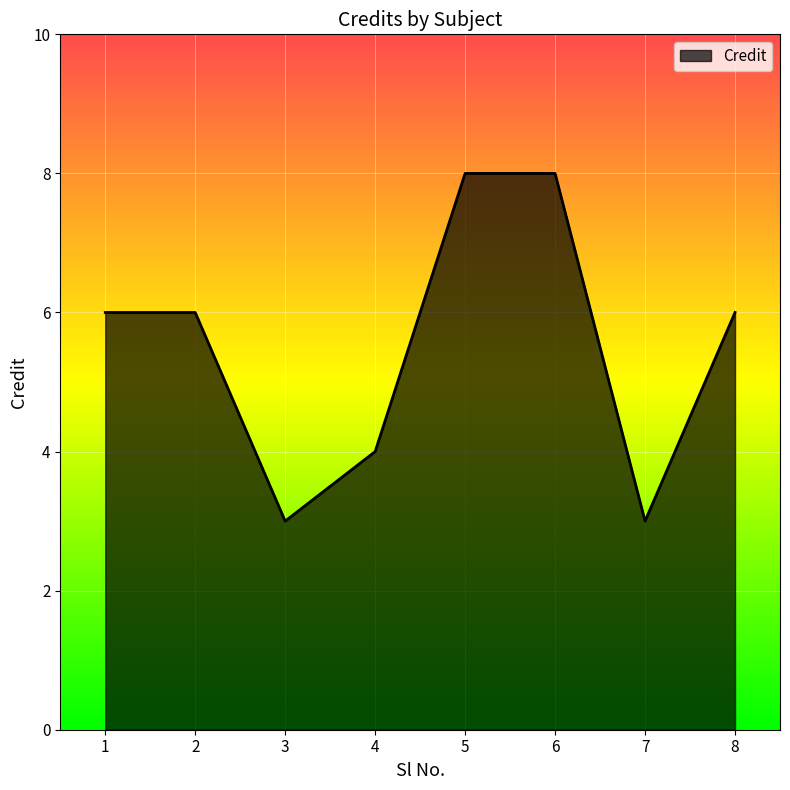

What is the minimum value shown in the chart?

3